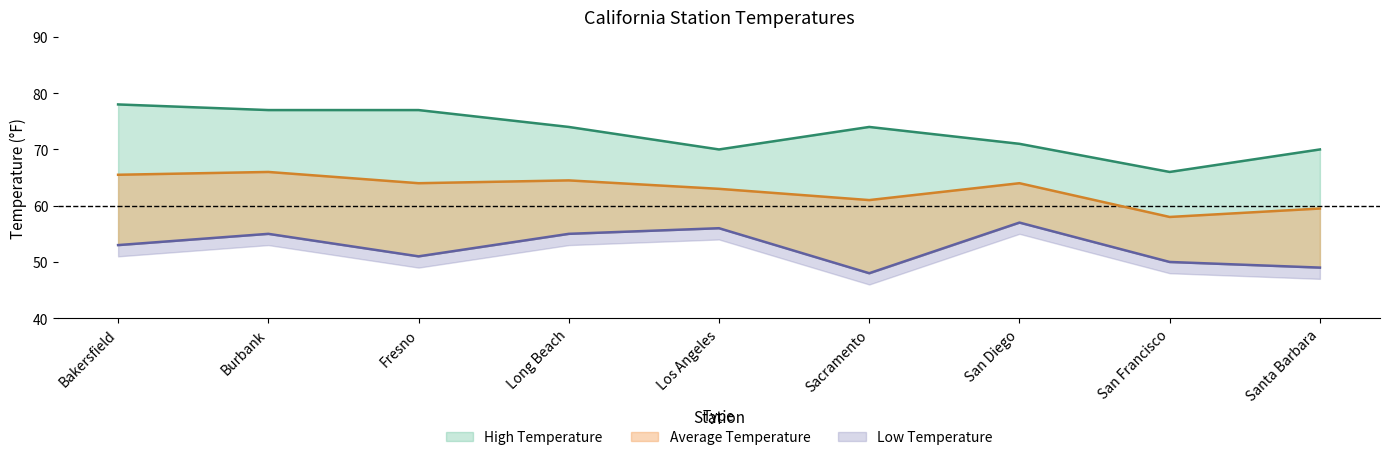

What is the difference between the second highest and second lowest values in the Low Temperature series?

7.0